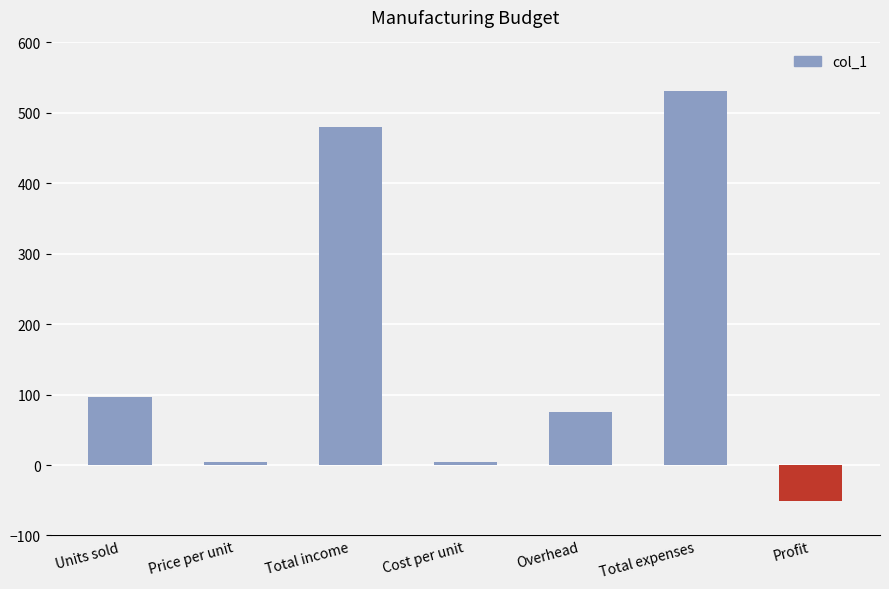

Which label corresponds to the largest value in the chart?

Total expenses